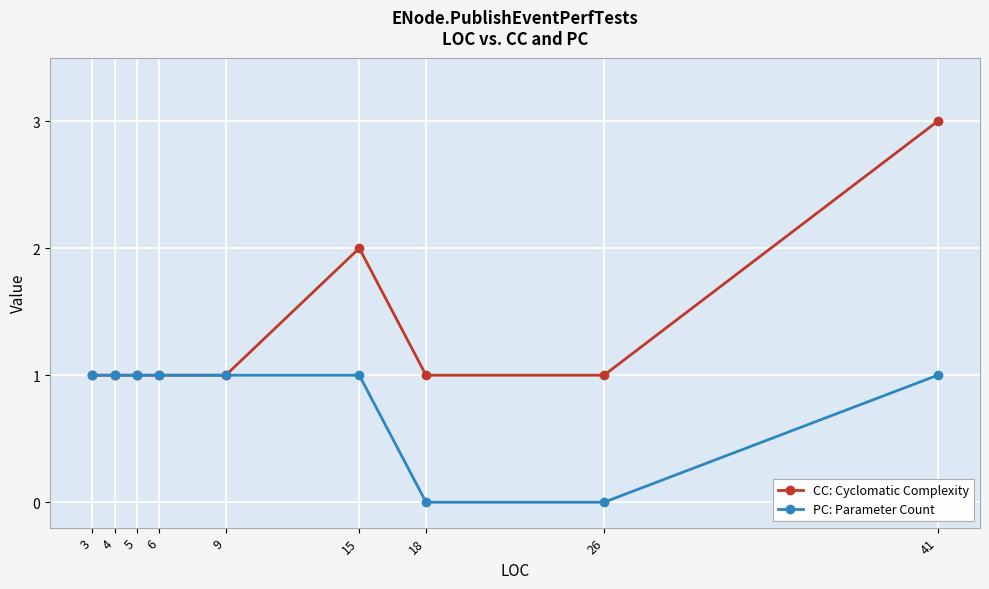

Is the value of CC: Cyclomatic Complexity at 18 greater than the value of PC: Parameter Count at 26?

Yes